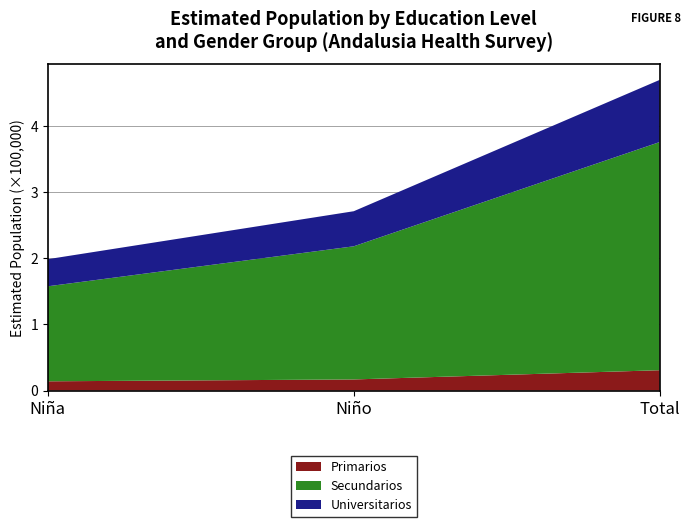

Reading right to left, extract all data points from this chart.

Primarios: 30713	16763	13950
Secundarios: 344845	201240	143605
Universitarios: 93974	53004	40969